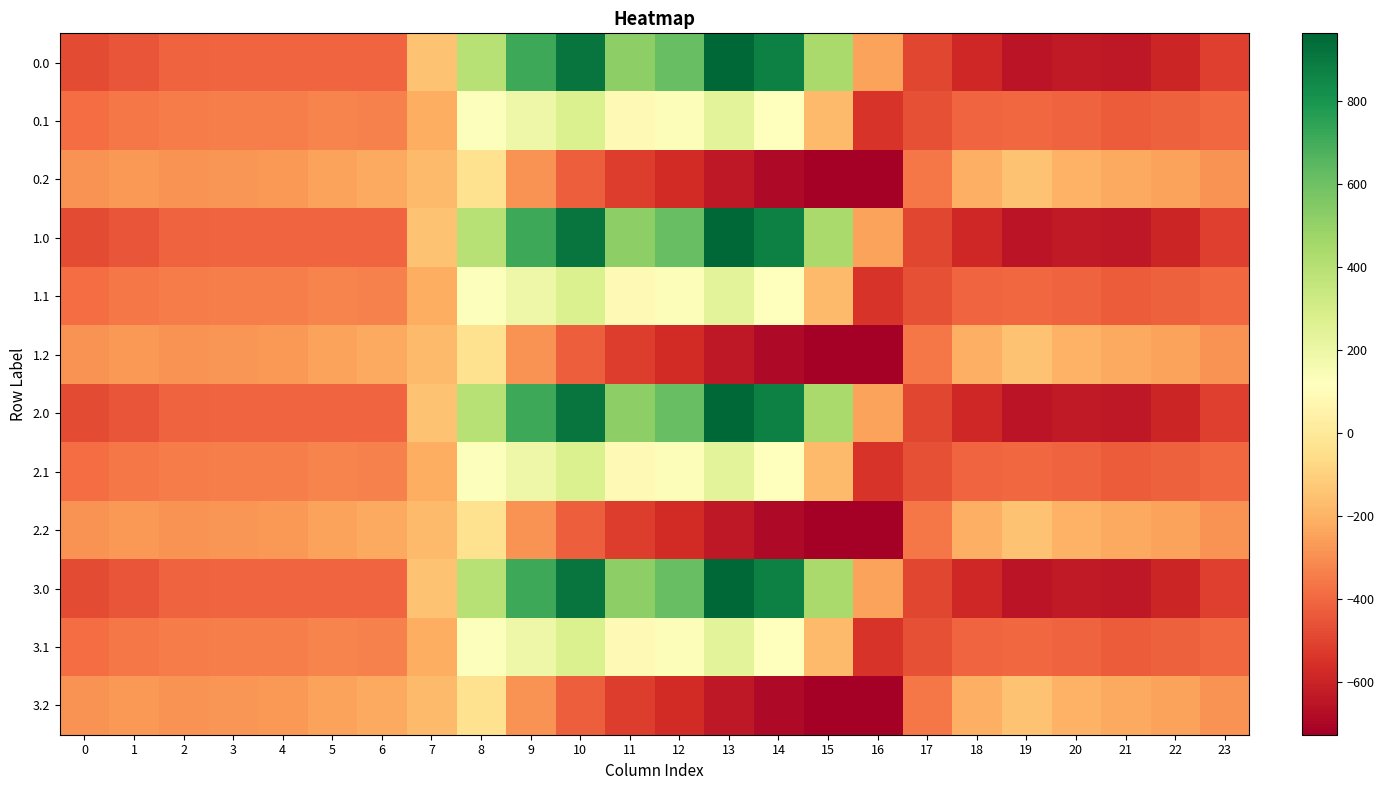

What is the smallest value displayed?

-726.6